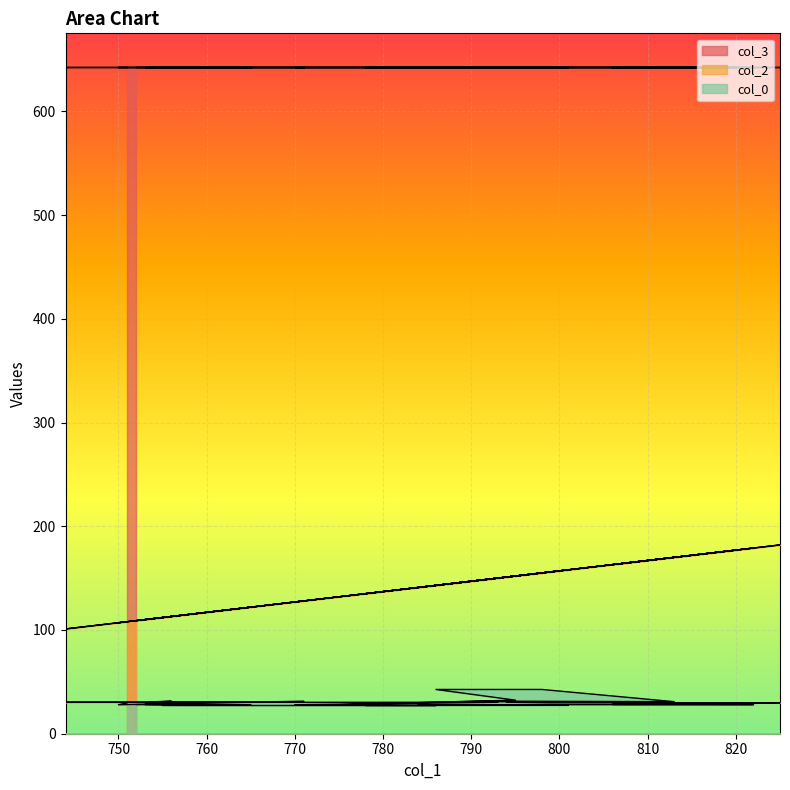

What is the difference between the col_0 values at 755 and 806?

0.2